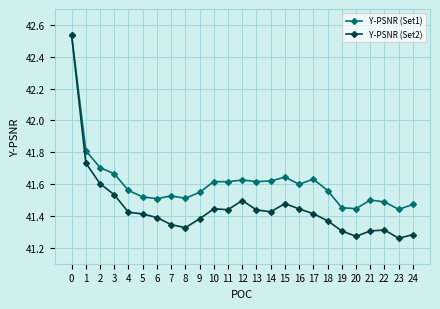

Which series has the largest range (max minus min)?

Y-PSNR (Set2)